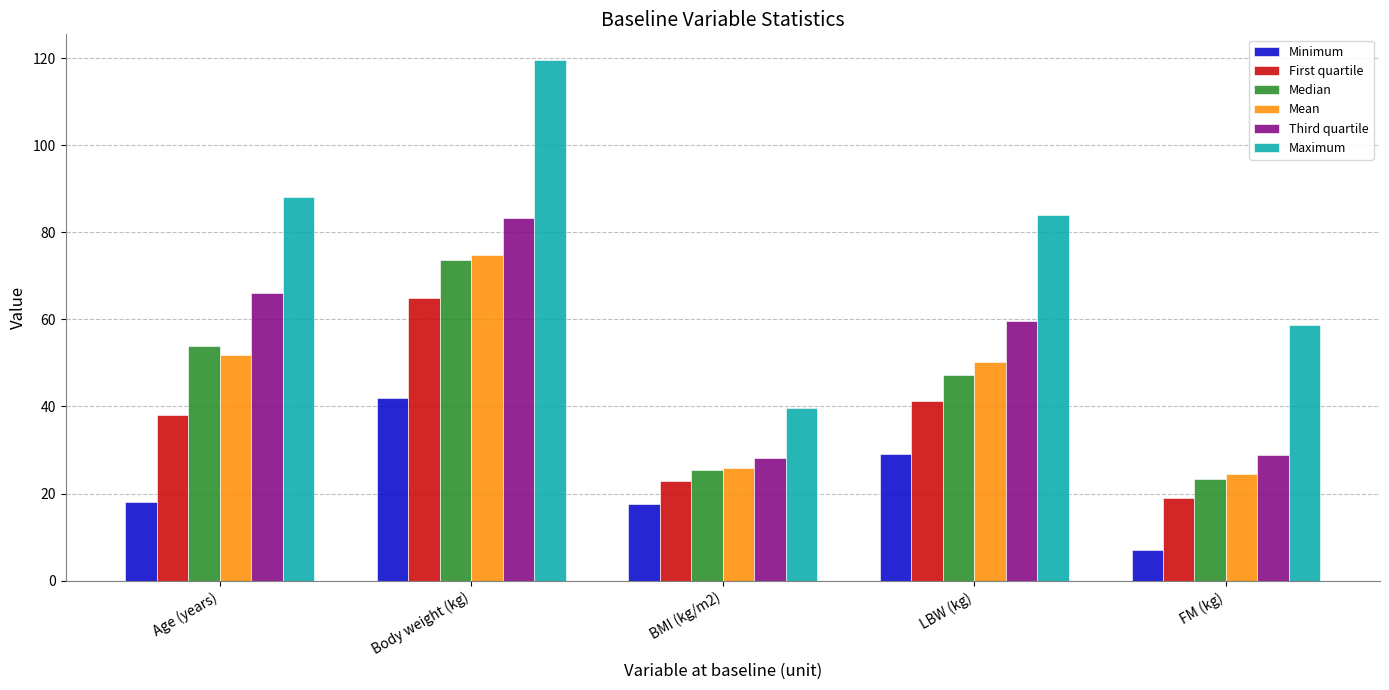

What is the difference between the highest and lowest values at Body weight (kg)?

77.5